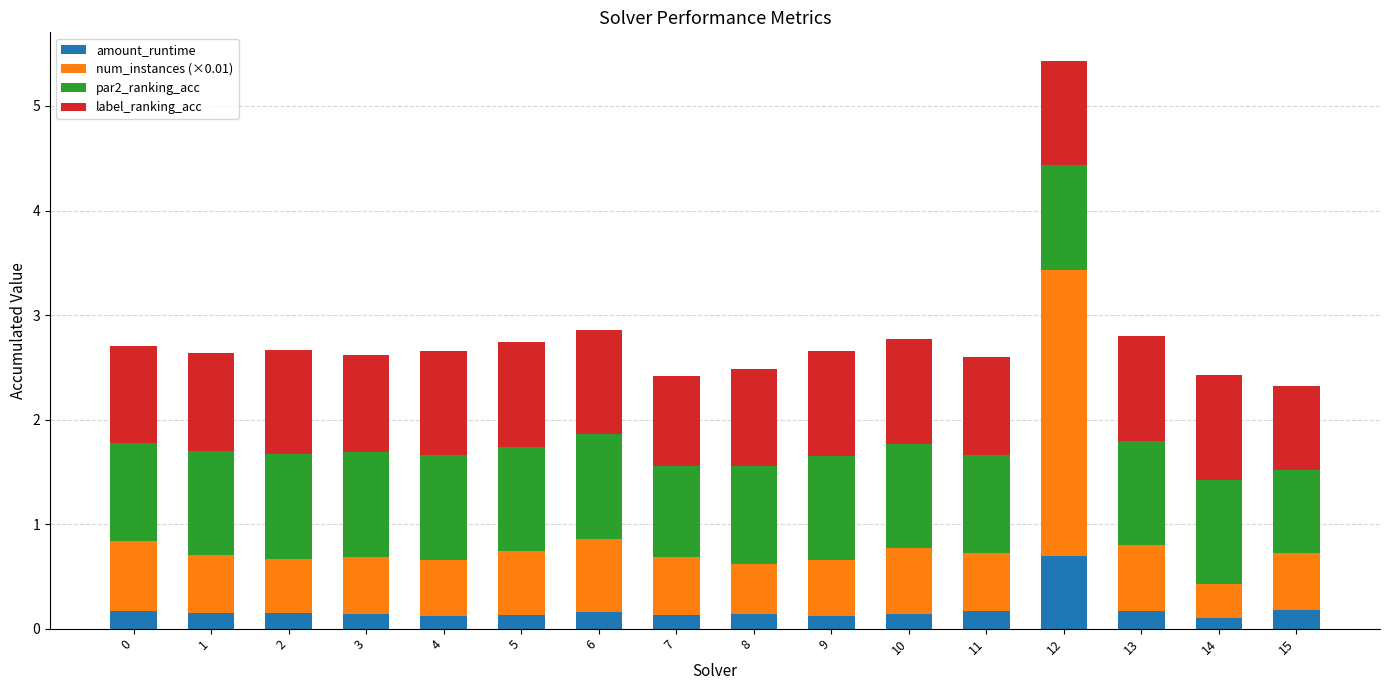

What value does the amount_runtime series have at 2?

0.1